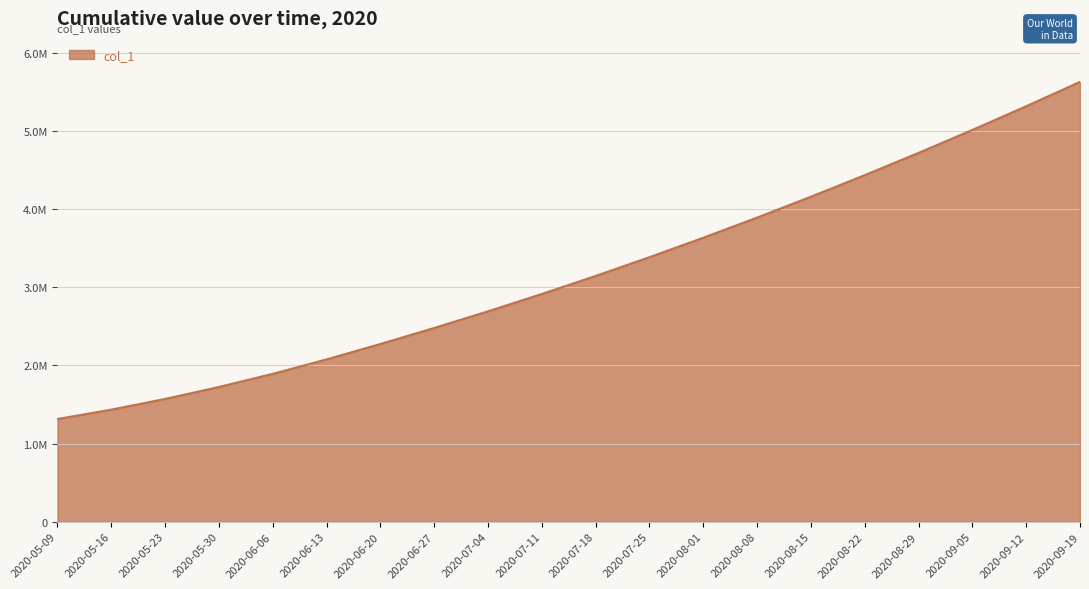

Where does the data first go above 3146000?

2020-07-25